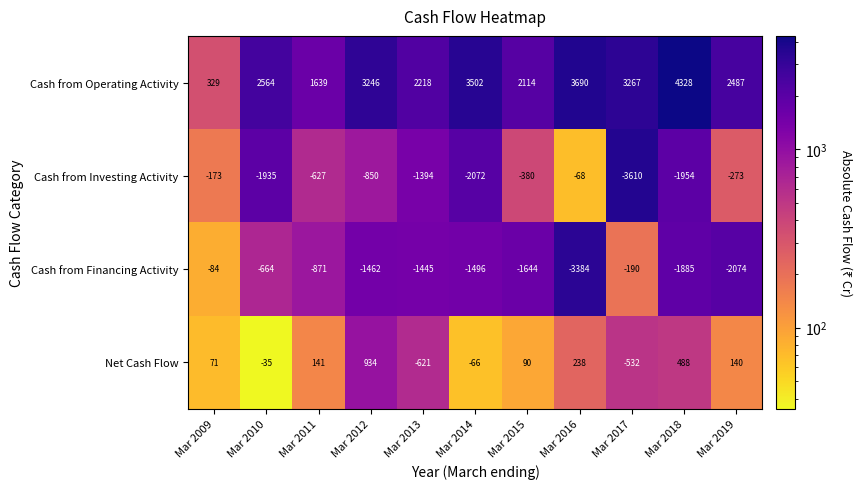

Where is Cash from Investing Activity nearest to the value -1839?

Mar 2010